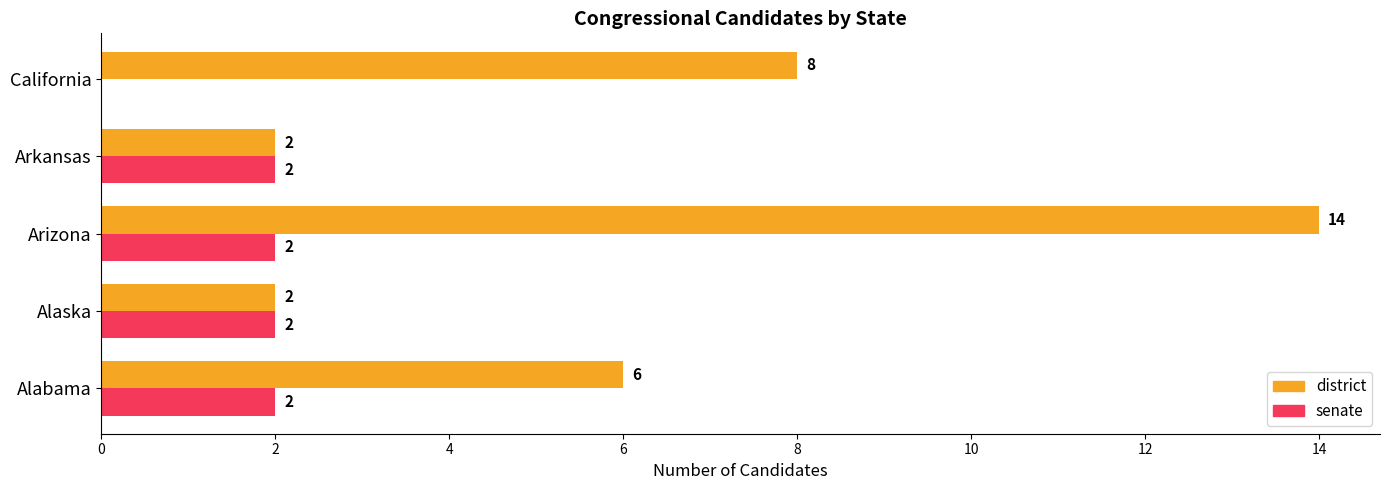

At which category is the sum across all series the highest?

Arizona